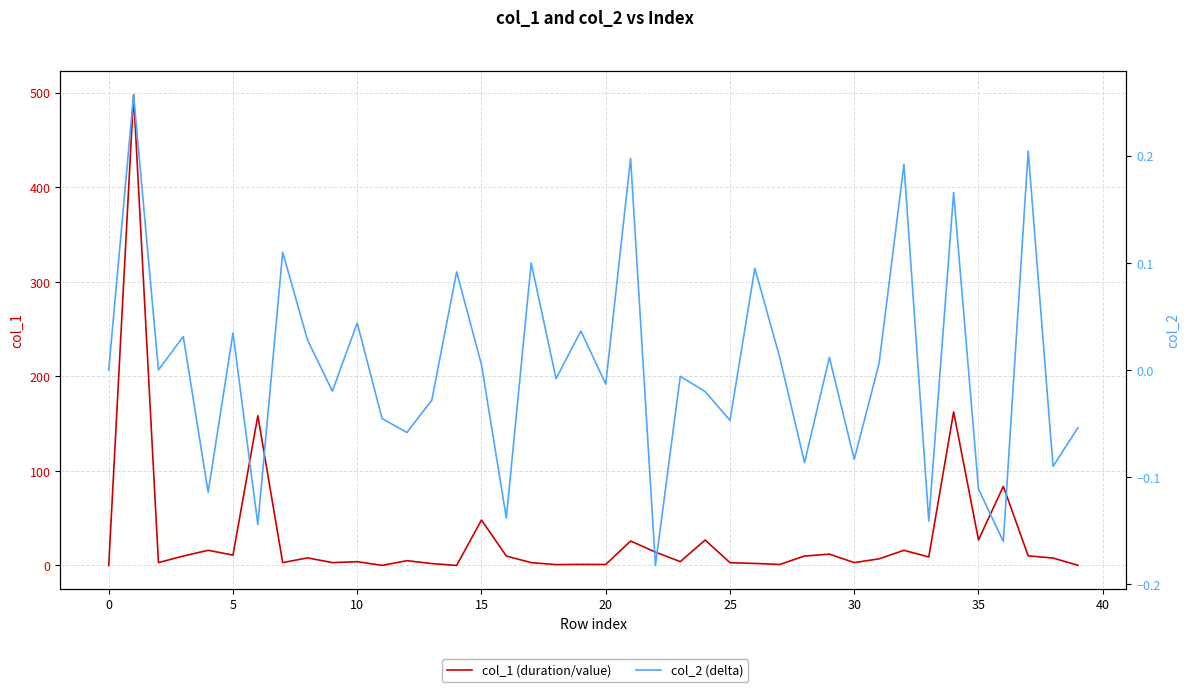

The col_2 (delta) series shows 0.0 at 35. True or false?

False